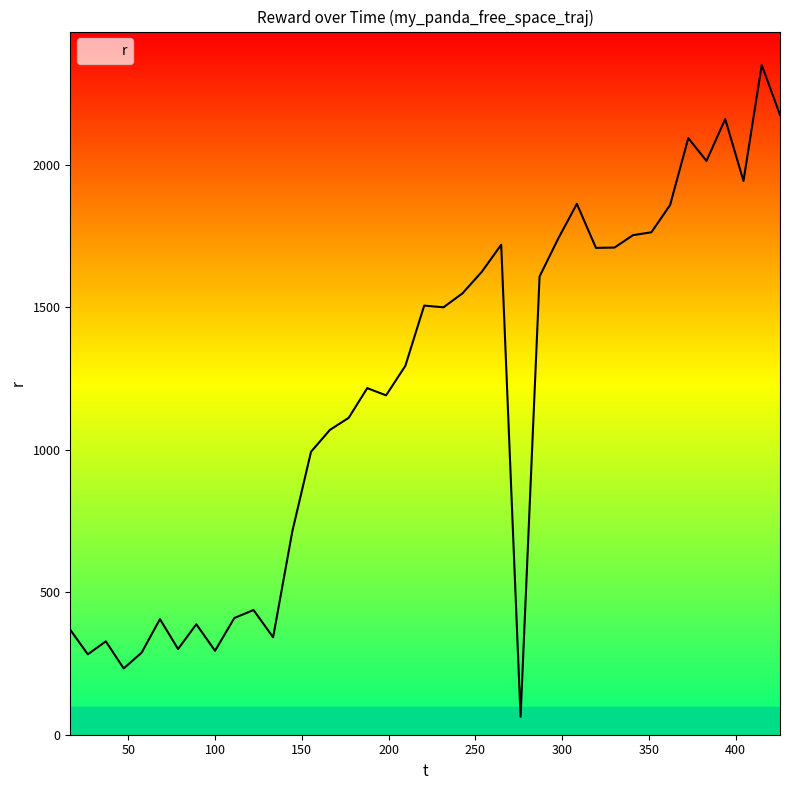

What is the minimum value shown in the chart?

62.9